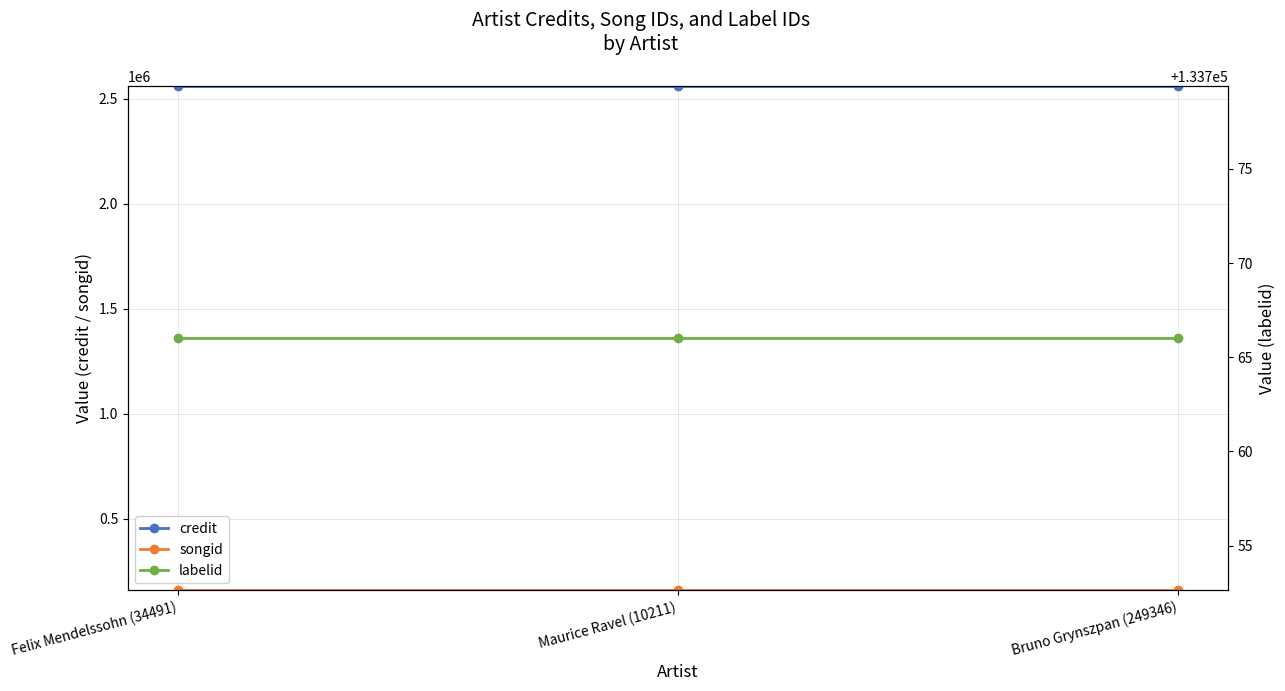

What is the value of the songid point at the 1st from the left?

158071